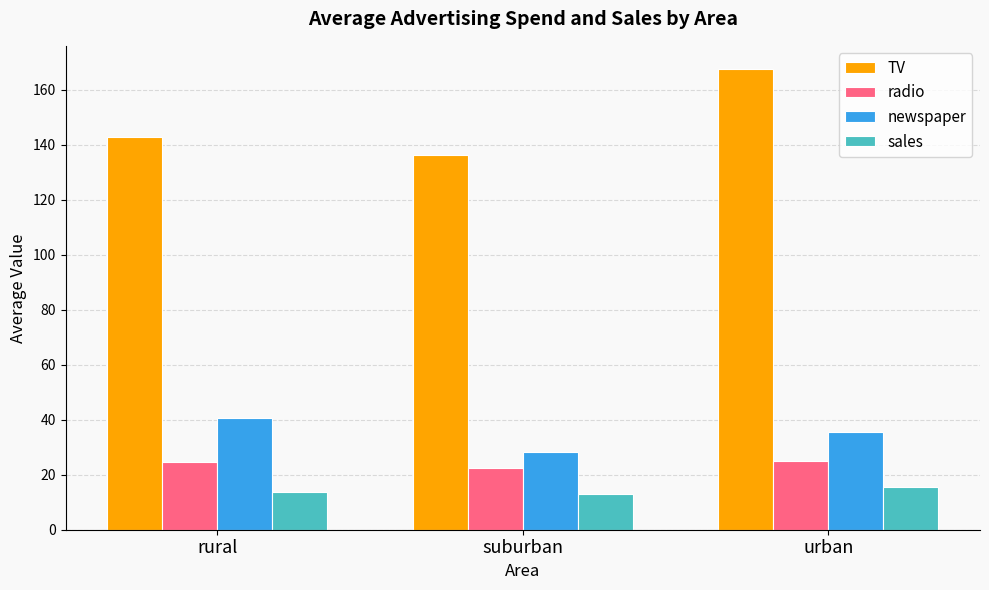

Where is TV nearest to the value 151?

rural